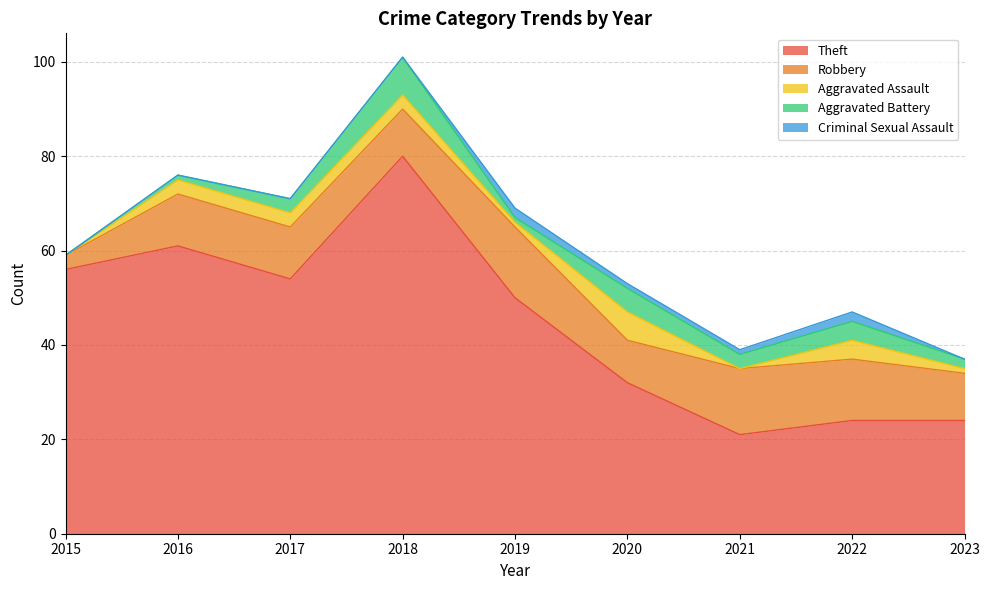

What is the average value of the Robbery series?

11